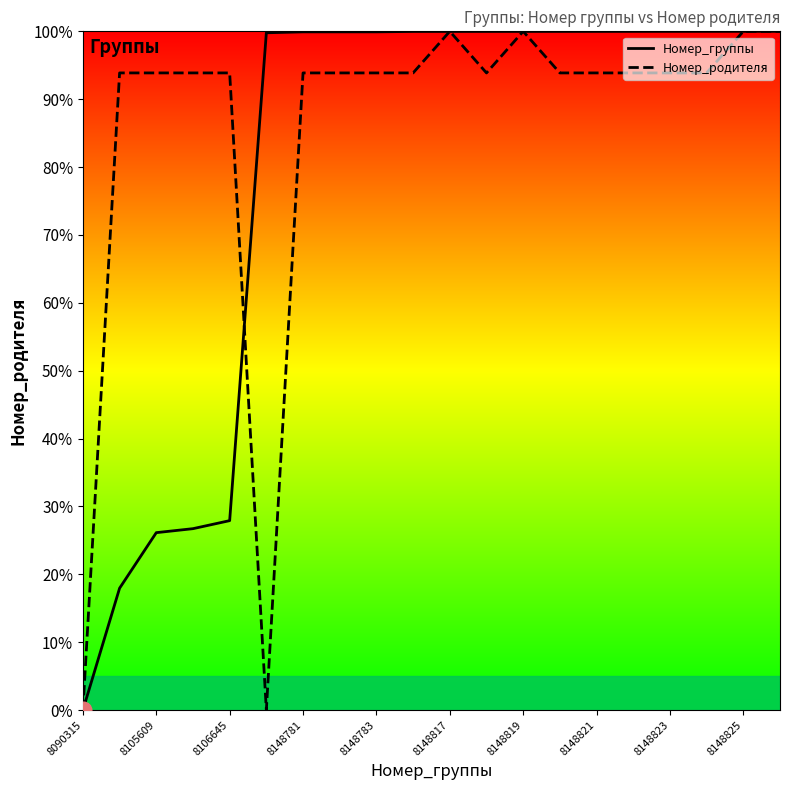

The Номер_родителя series shows 93.9 at 8148783. True or false?

True